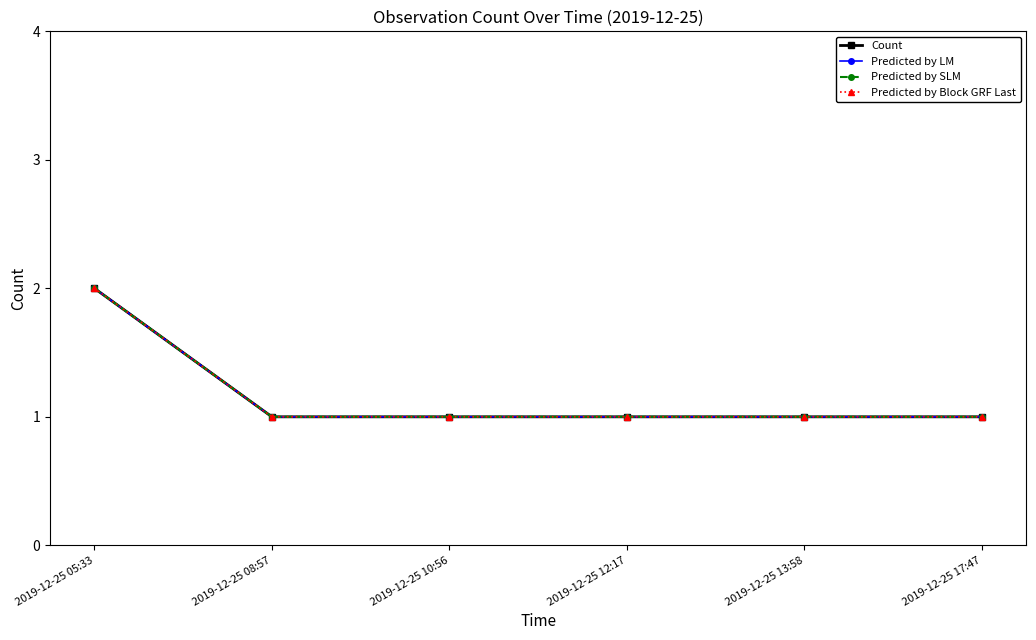

Is this an area chart (filled region under the line)?

No